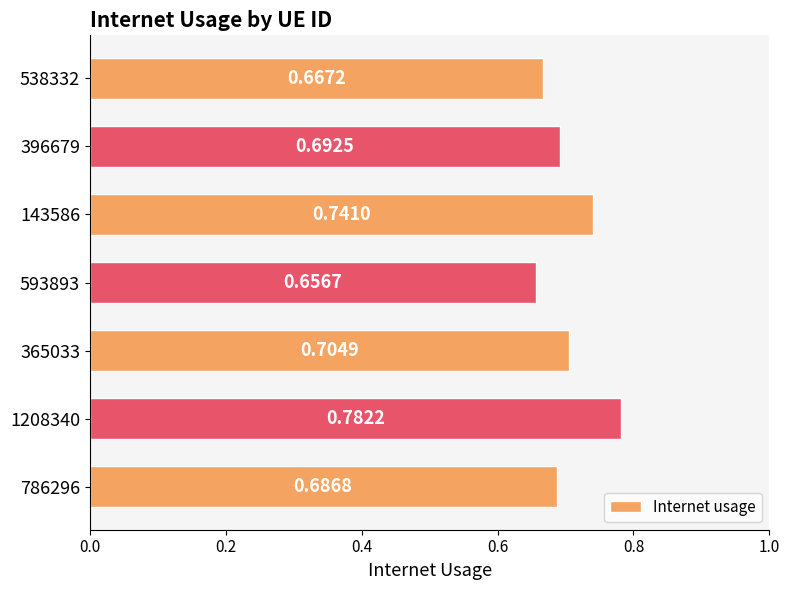

Which label corresponds to the smallest value in the chart?

593893